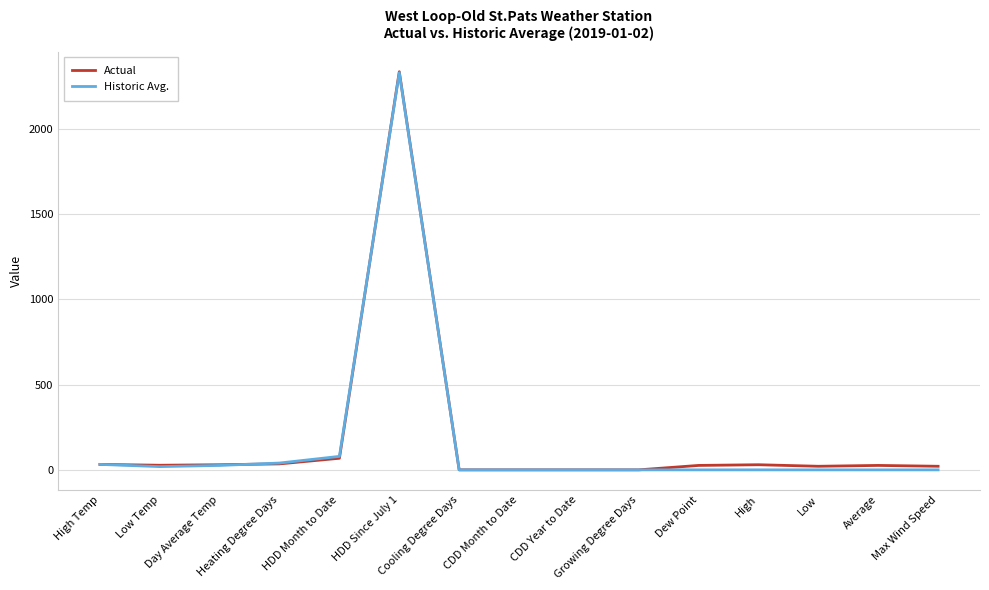

What is the highest value of the Actual series?

2336